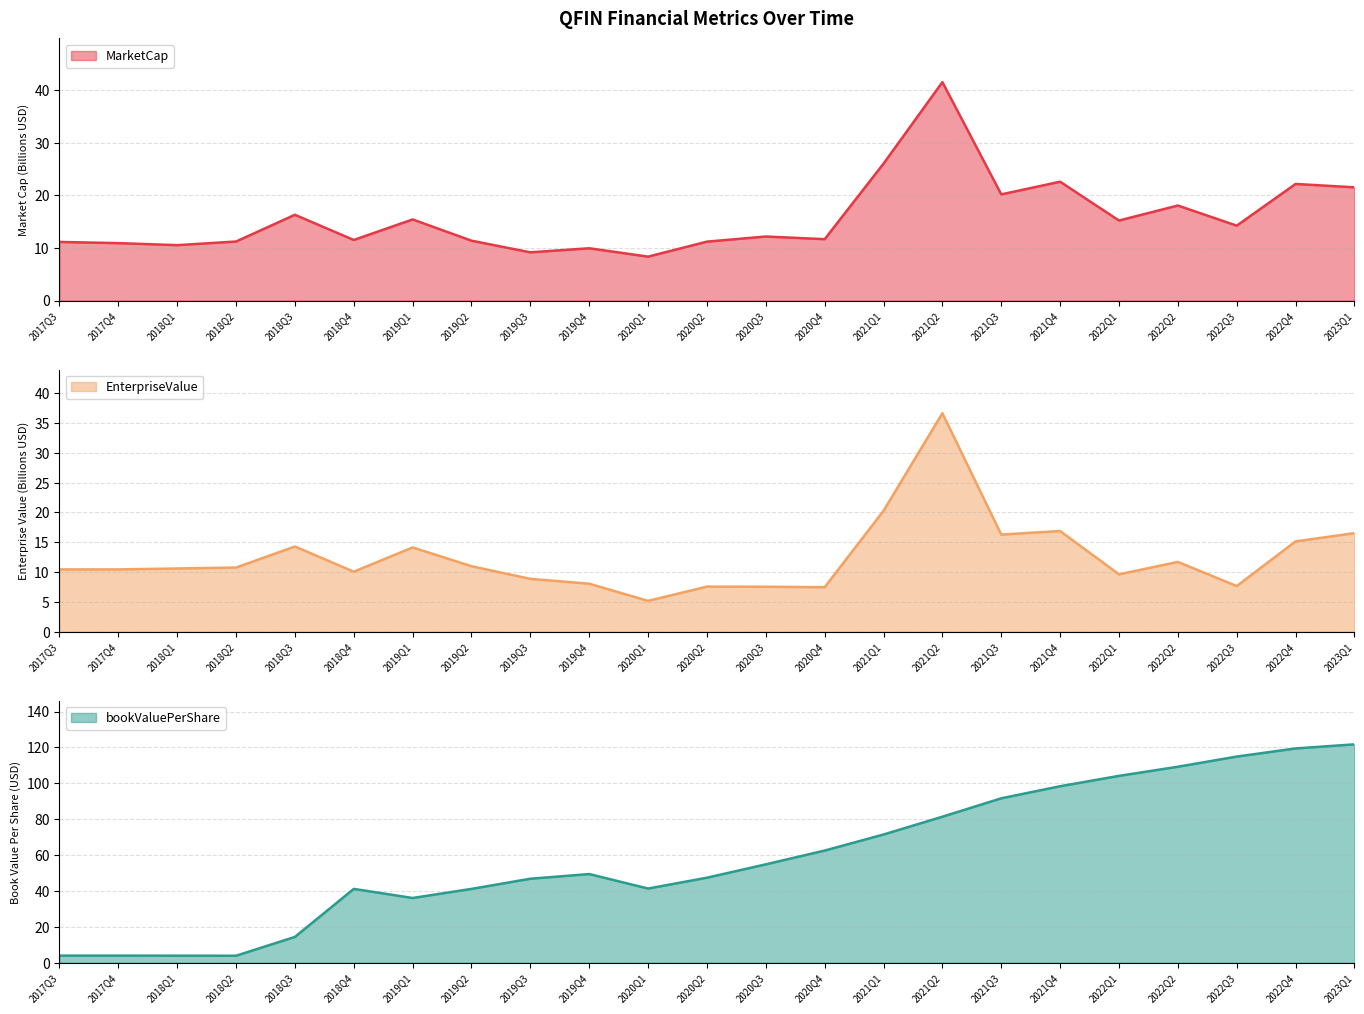

What is the label of the 22nd point from the left?

2022Q4